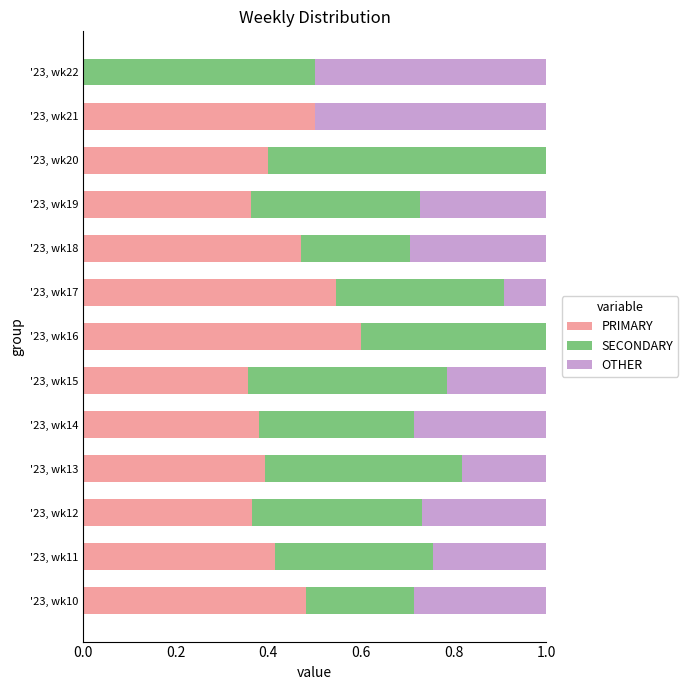

What is the total value across all series at '23, wk17?

1.0